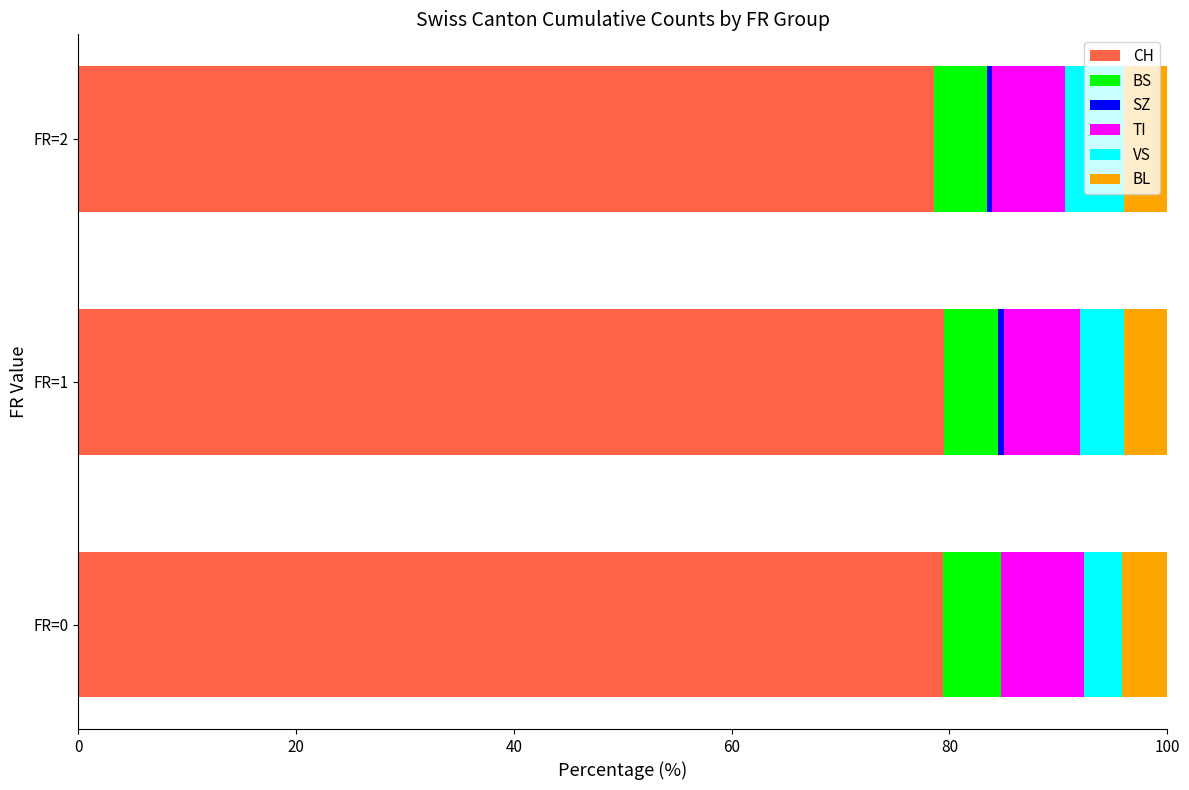

The value of CH at FR=1 is 79.5. True or false?

True